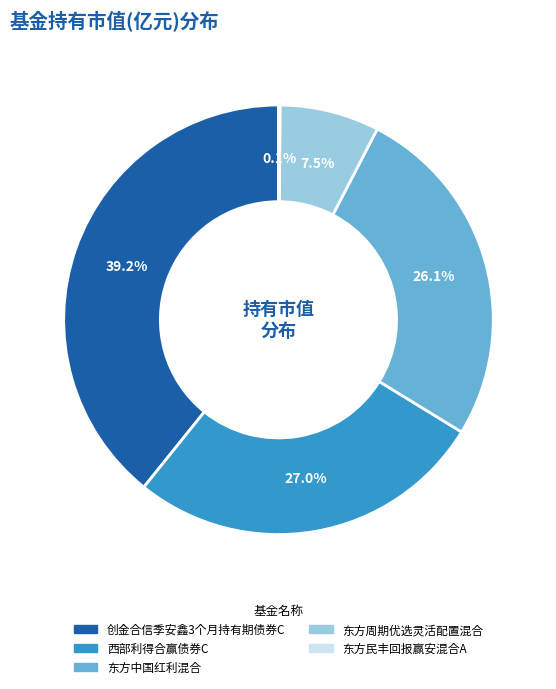

Does any single category account for the majority?

No